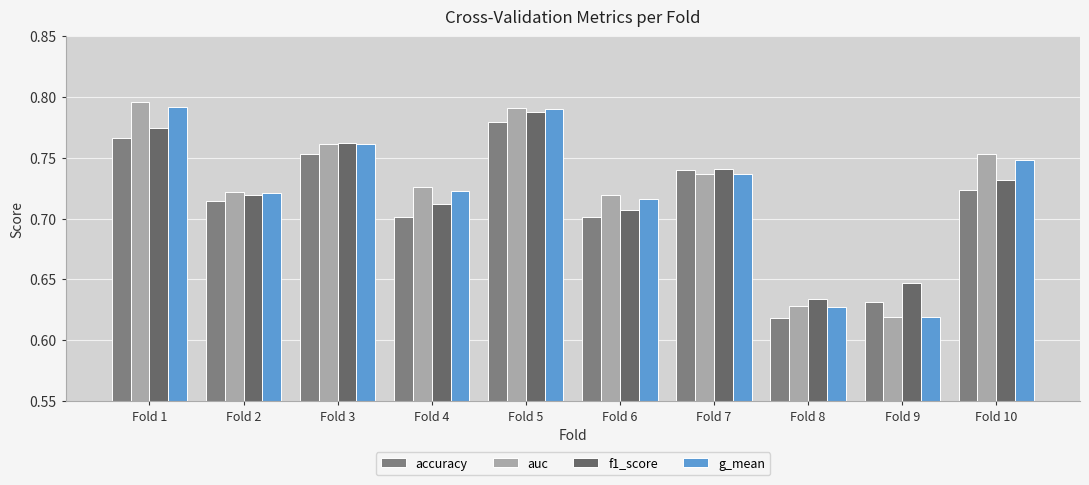

Which category has the lowest value across all series?

Fold 8